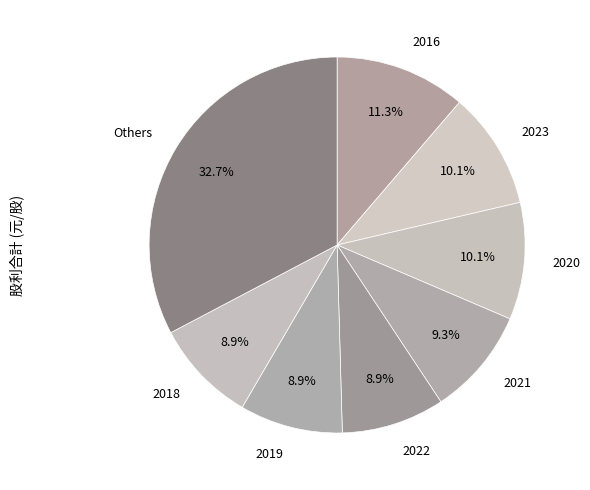

Which has a higher value, 2016 or 2020?

2016